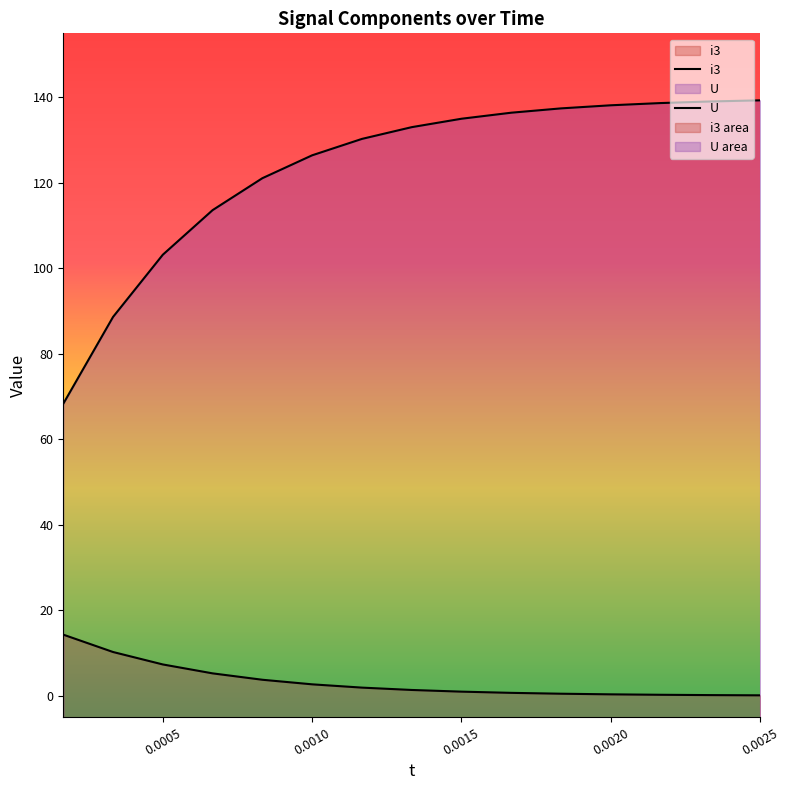

How many values in the U series are below 133?

7